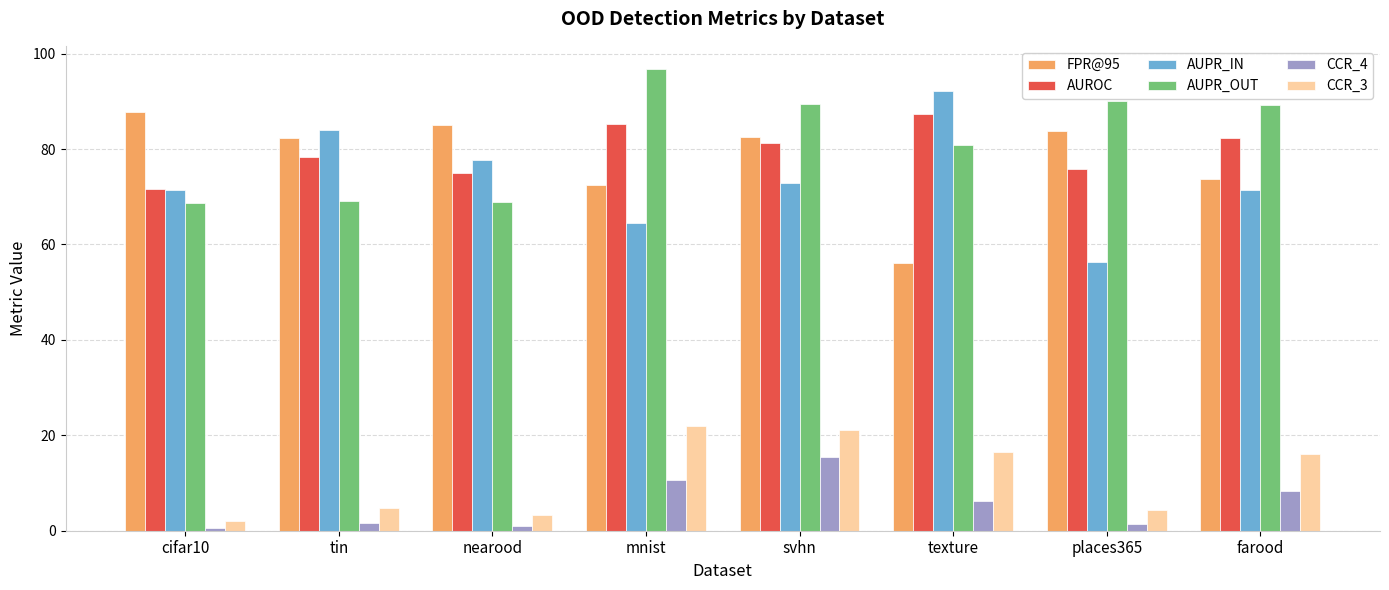

The value of AUROC at places365 is 124.3. True or false?

False